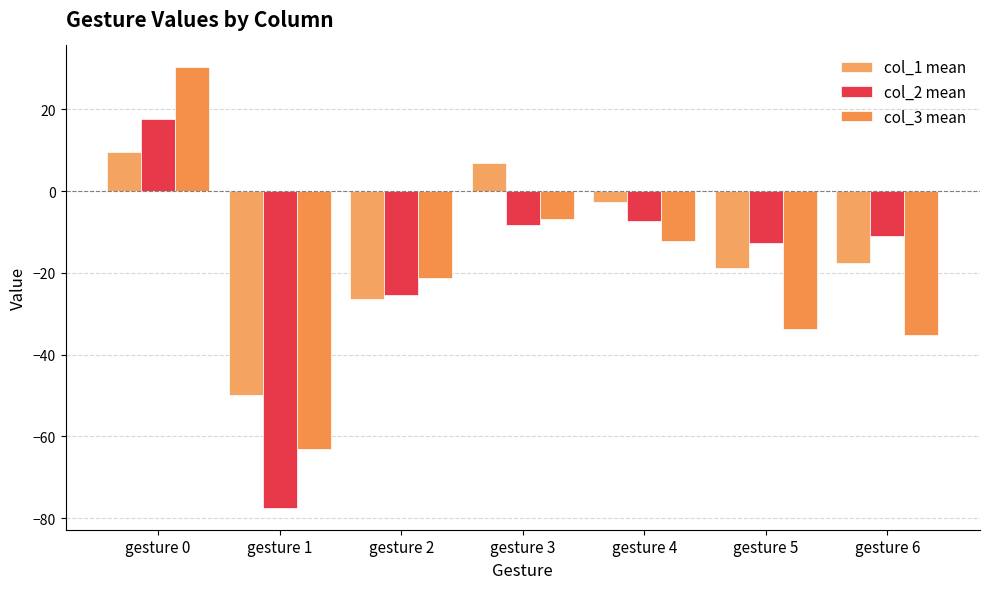

At how many categories does at least one series exceed 24?

1